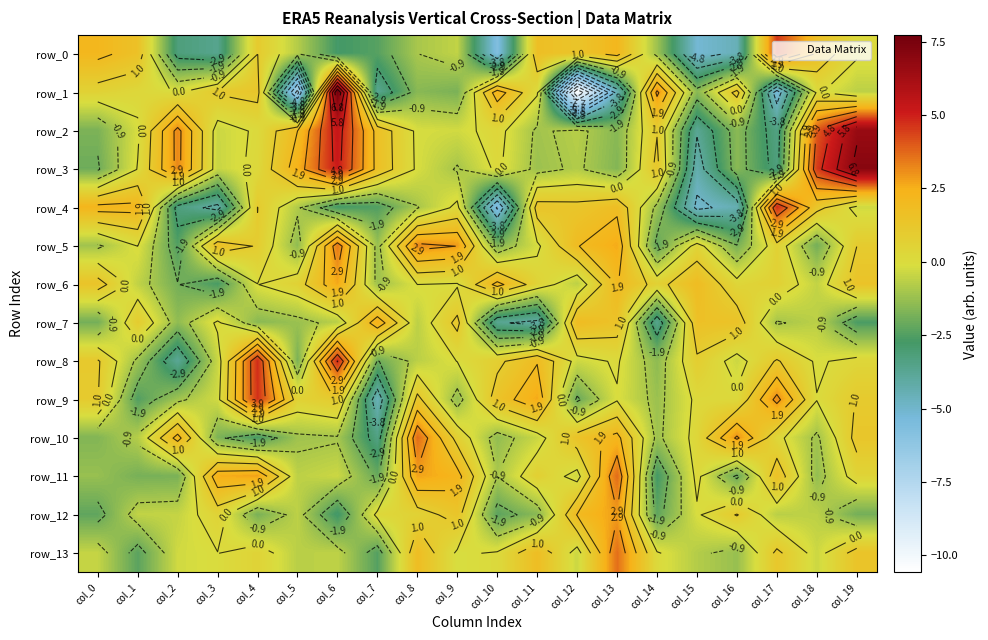

Between col_18 and col_13, which is larger?

col_13